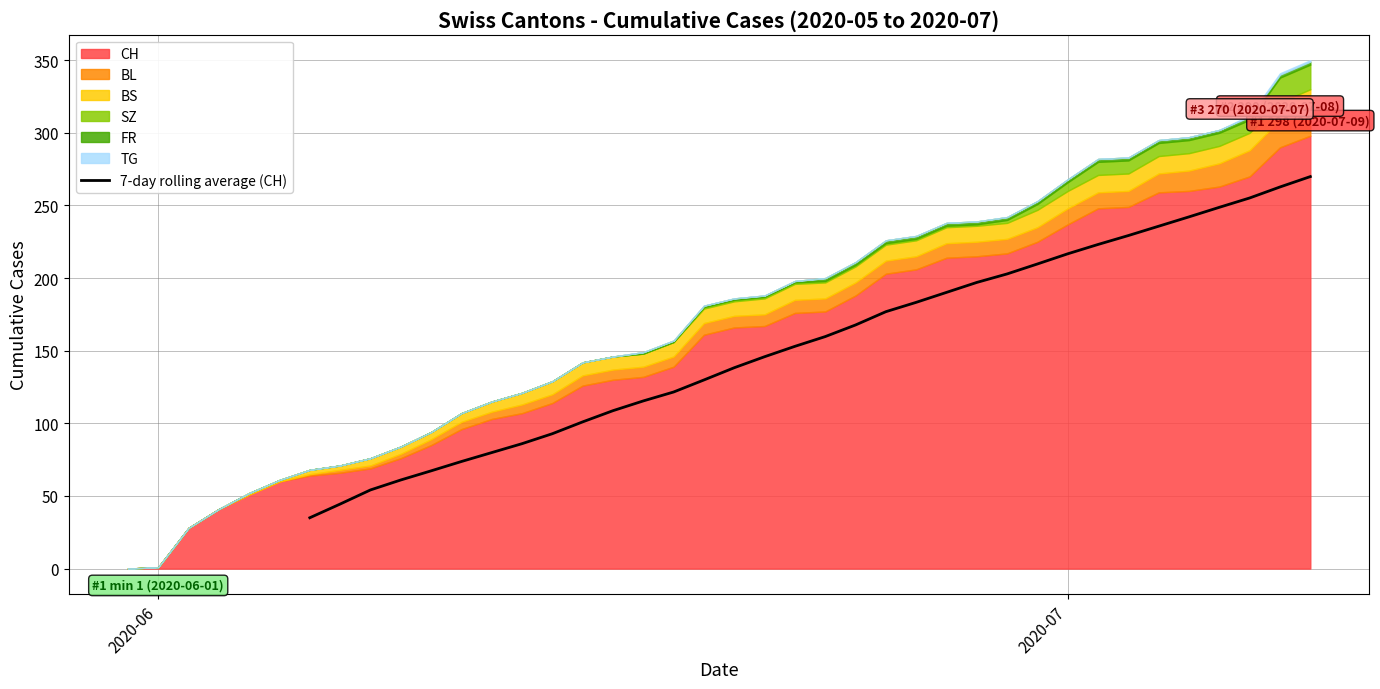

What is the minimum value for 7-day rolling average (CH)?

35.0